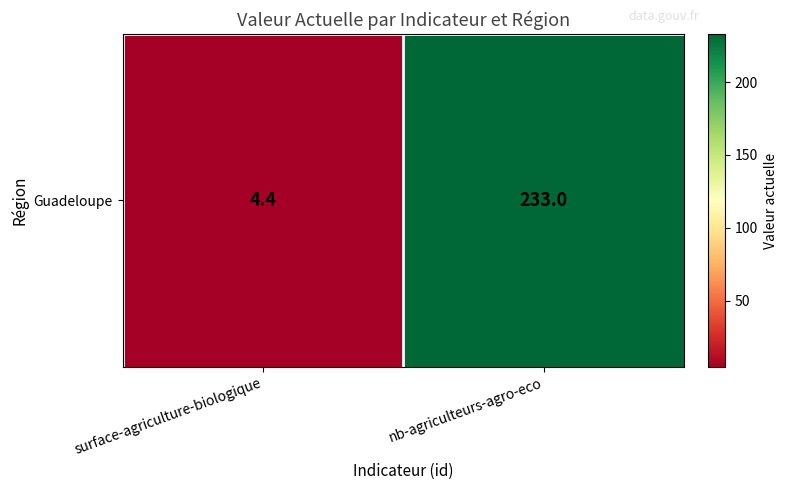

True or false: the data shows 4.4 at surface-agriculture-biologique.

True